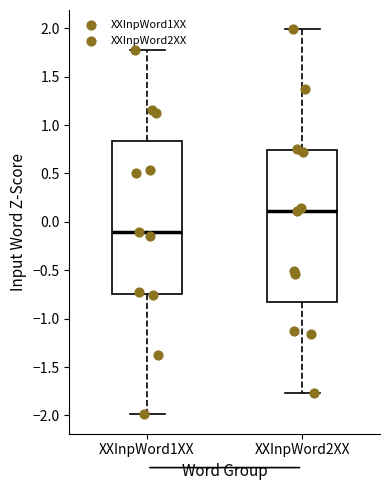

Where is the upper edge of the box for XXInpWord2XX on the y-axis? The values are not printed on the chart, so give them approximately, as read against the axis.

0.75